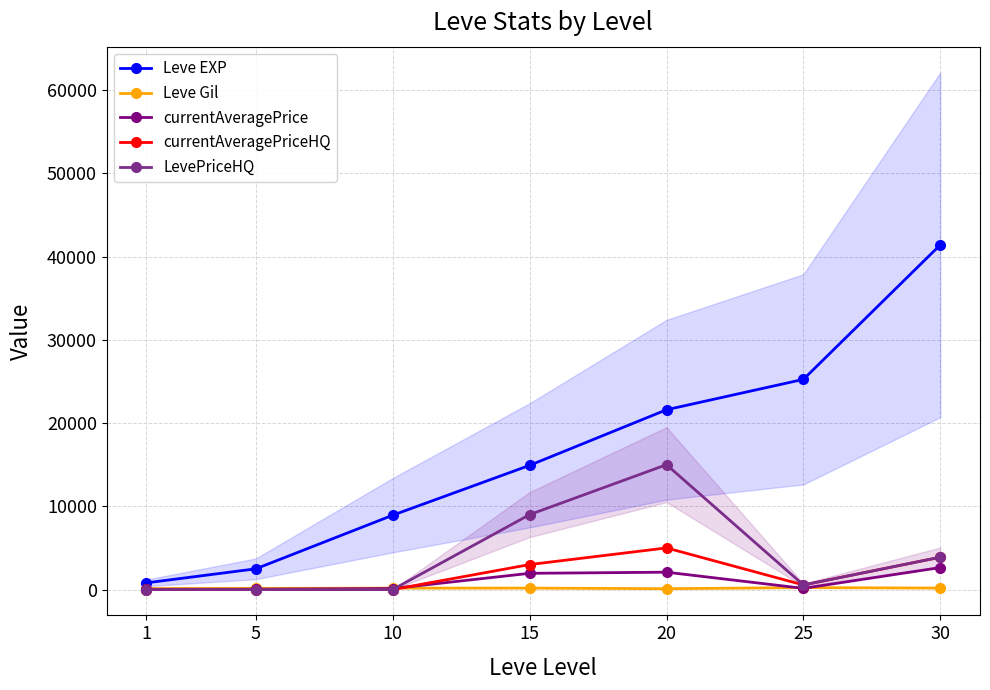

At how many categories does at least one series exceed 35915?

1